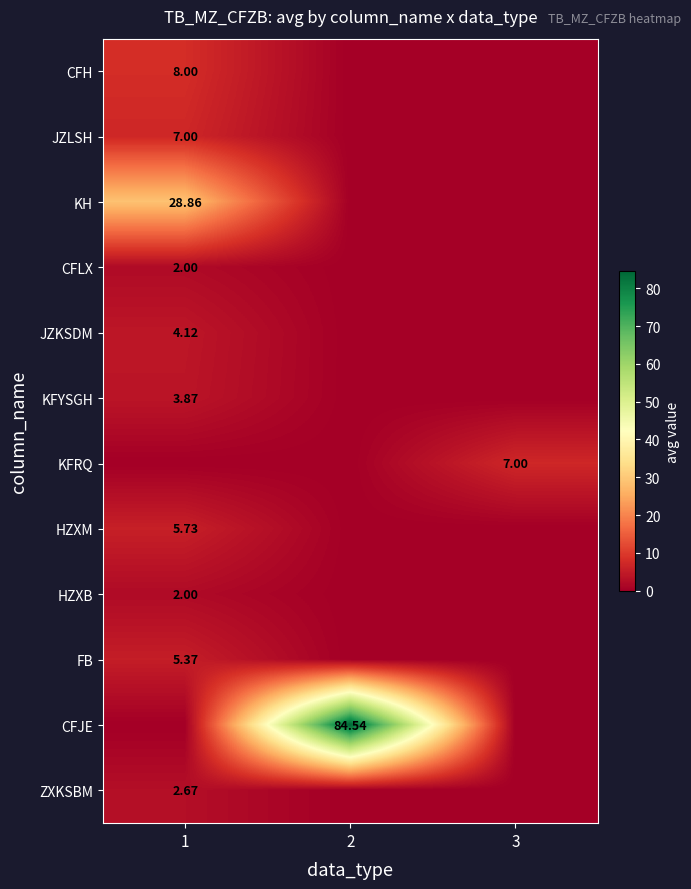

Which label corresponds to the smallest value in the chart?

2